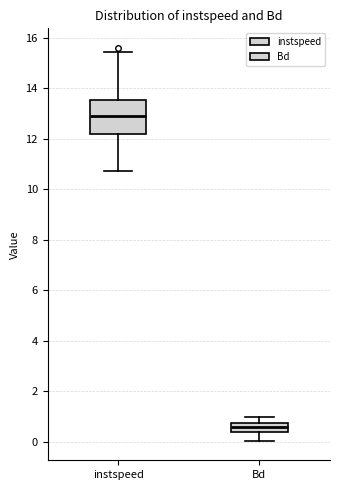

Which box has the highest median line?

instspeed